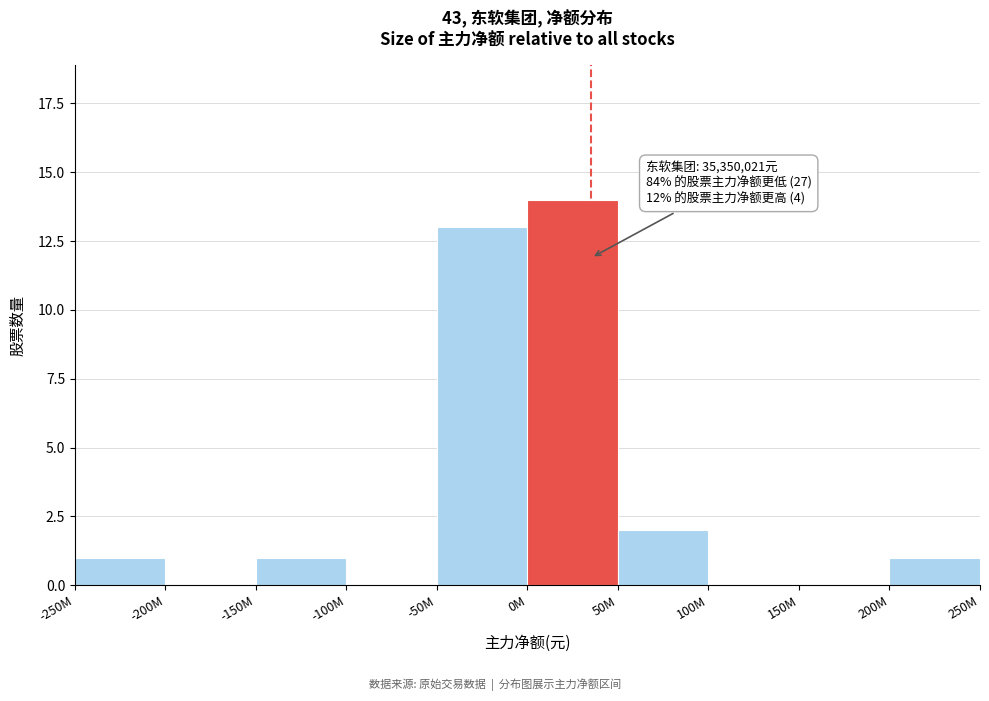

Reading right to left, list all the values displayed in this chart.

200M=1	150M=0	100M=0	50M=2	0M=14	-50M=13	-100M=0	-150M=1	-200M=0	-250M=1